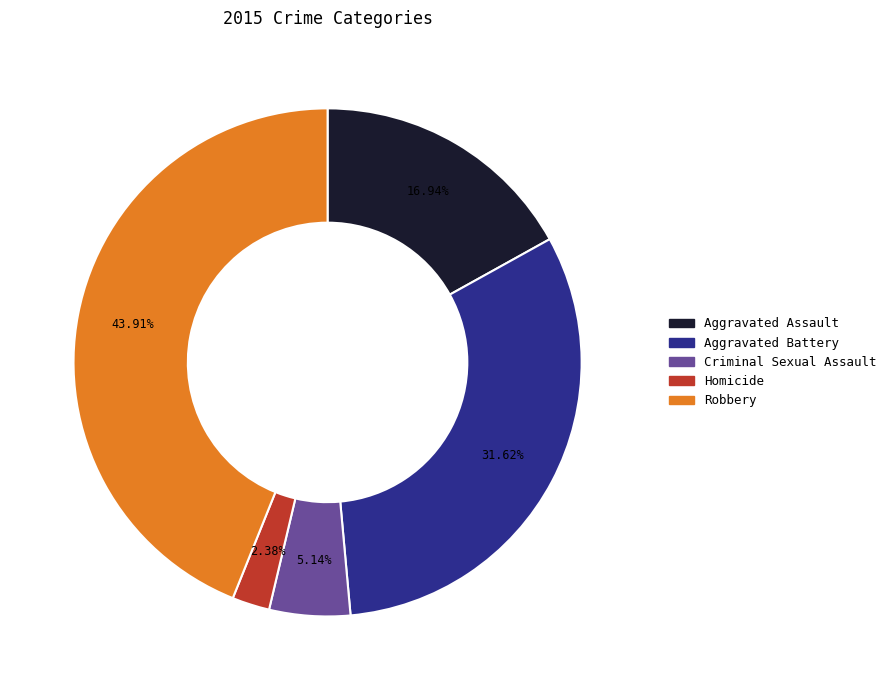

Approximately how many times larger is the value at Homicide compared to Robbery?

0.1